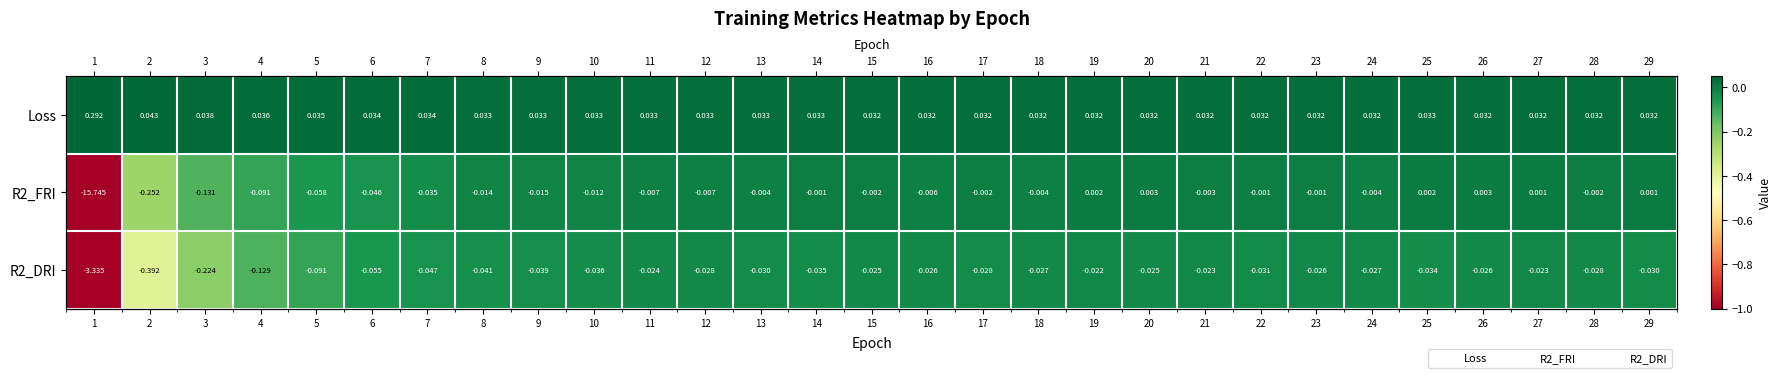

List the labels in order of R2_FRI value, smallest first.

1, 2, 3, 4, 5, 6, 7, 9, 8, 10, 11, 12, 16, 18, 13, 24, 21, 15, 17, 28, 14, 22, 23, 29, 27, 25, 19, 20, 26